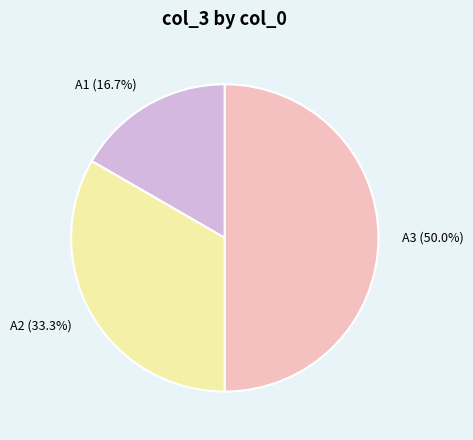

What percentage is NOT represented by A3?

50.0%